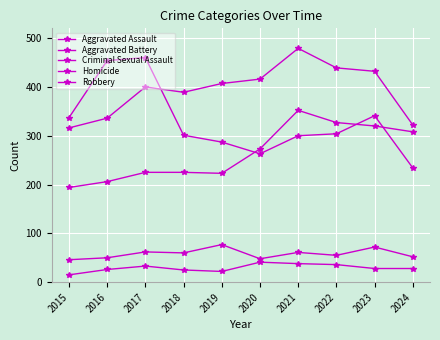

Reading left to right, extract all data points from this chart.

Aggravated Assault: 2015=194	2016=206	2017=225	2018=225	2019=223	2020=273	2021=352	2022=327	2023=320	2024=308
Aggravated Battery: 2015=316	2016=336	2017=400	2018=389	2019=407	2020=416	2021=479	2022=439	2023=432	2024=322
Criminal Sexual Assault: 2015=46	2016=50	2017=62	2018=60	2019=77	2020=48	2021=61	2022=55	2023=72	2024=52
Homicide: 2015=15	2016=26	2017=33	2018=25	2019=22	2020=41	2021=38	2022=36	2023=28	2024=28
Robbery: 2015=337	2016=454	2017=460	2018=301	2019=287	2020=263	2021=300	2022=304	2023=341	2024=234